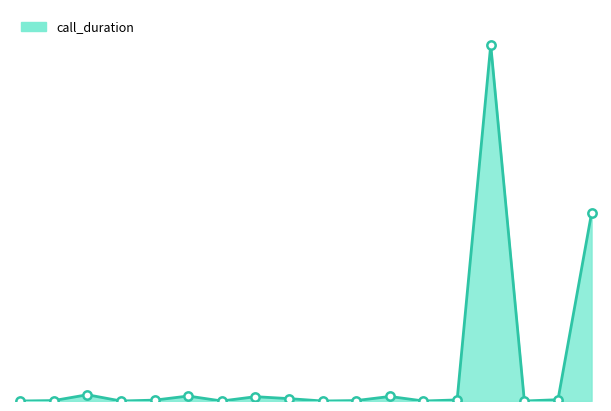

Does the chart display data point markers on the line(s)?

No